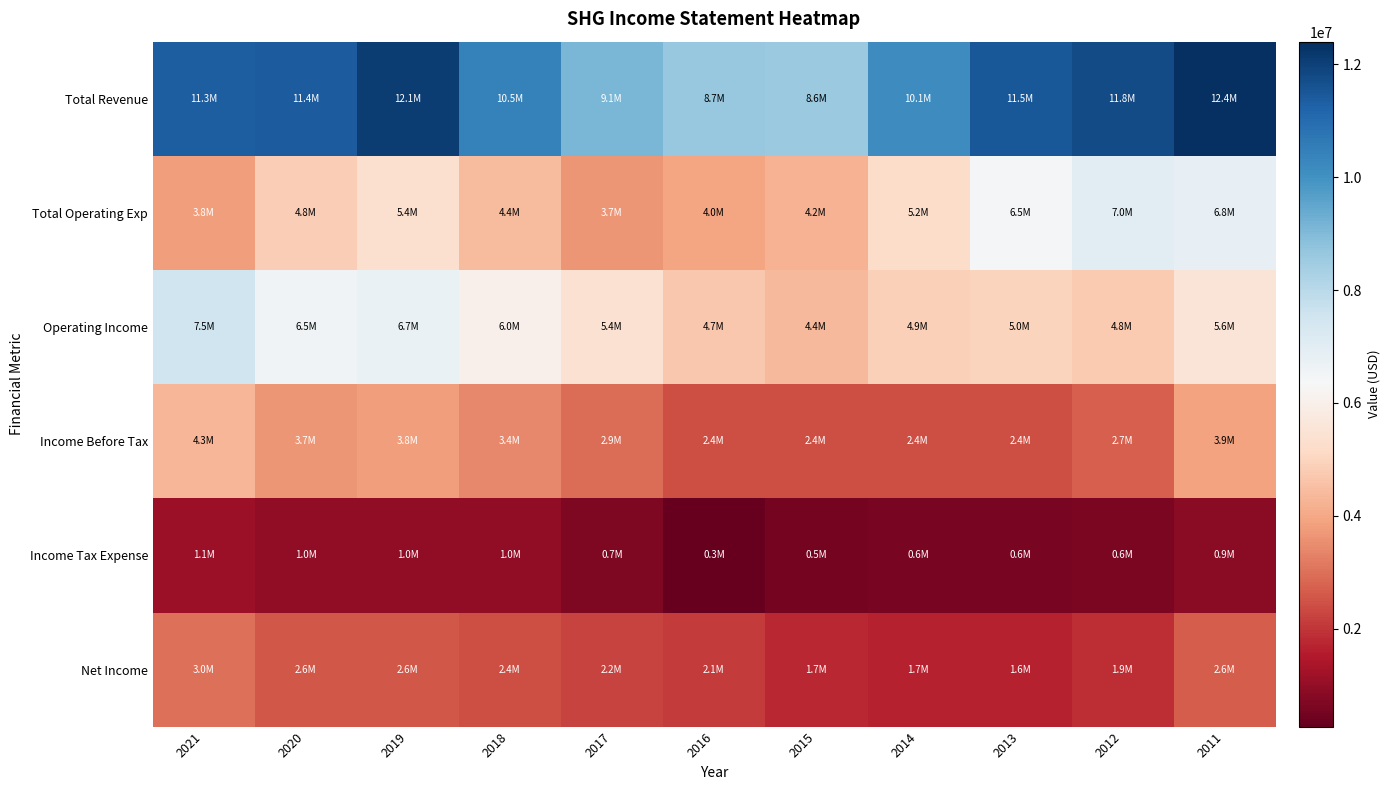

At which category is the sum across all series the highest?

2011